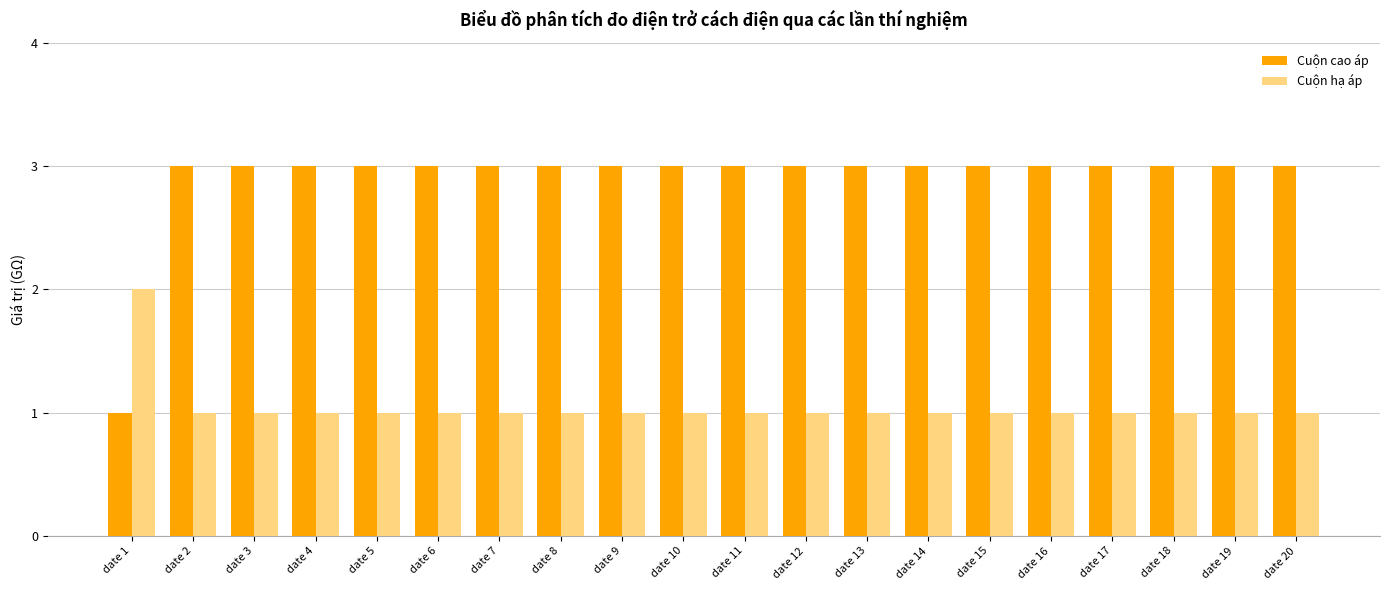

Reading left to right, extract all data points from this chart.

Cuộn cao áp: date 1=1	date 2=3	date 3=3	date 4=3	date 5=3	date 6=3	date 7=3	date 8=3	date 9=3	date 10=3	date 11=3	date 12=3	date 13=3	date 14=3	date 15=3	date 16=3	date 17=3	date 18=3	date 19=3	date 20=3
Cuộn hạ áp: date 1=2	date 2=1	date 3=1	date 4=1	date 5=1	date 6=1	date 7=1	date 8=1	date 9=1	date 10=1	date 11=1	date 12=1	date 13=1	date 14=1	date 15=1	date 16=1	date 17=1	date 18=1	date 19=1	date 20=1